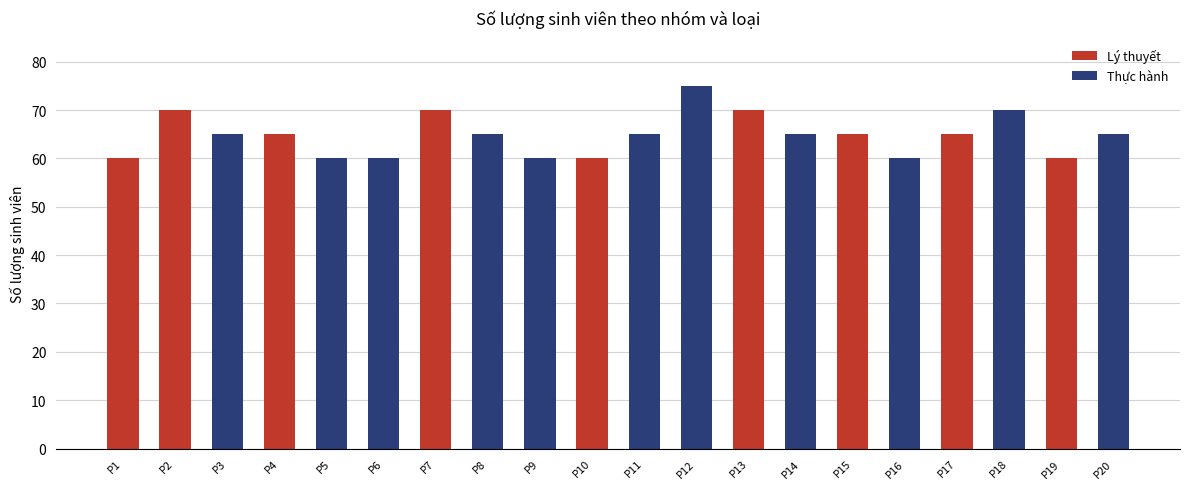

What is the difference between the maximum and minimum values in the Thực hành series?

75